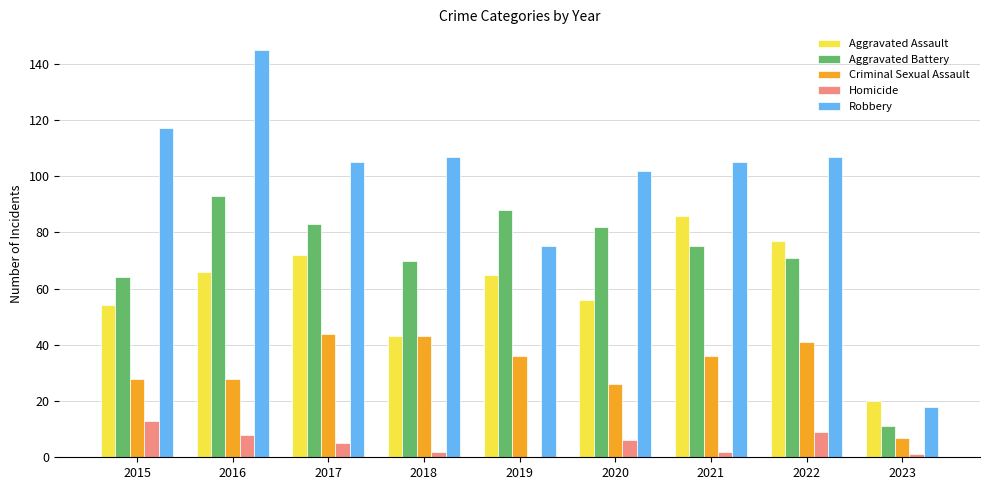

Which category has the highest value in the Homicide series?

2015